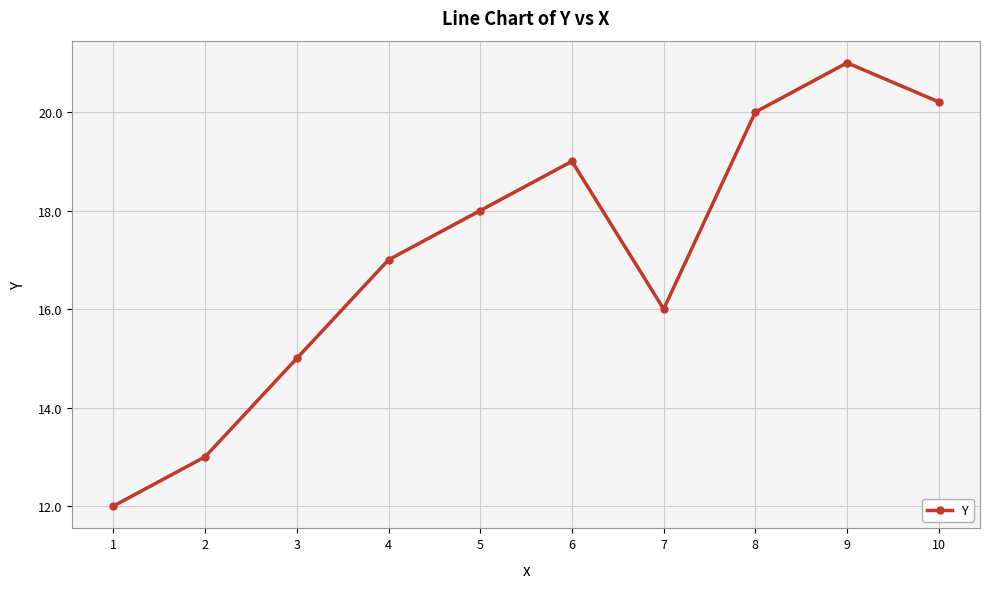

What is the change in value from 4 to 9?

+4.0